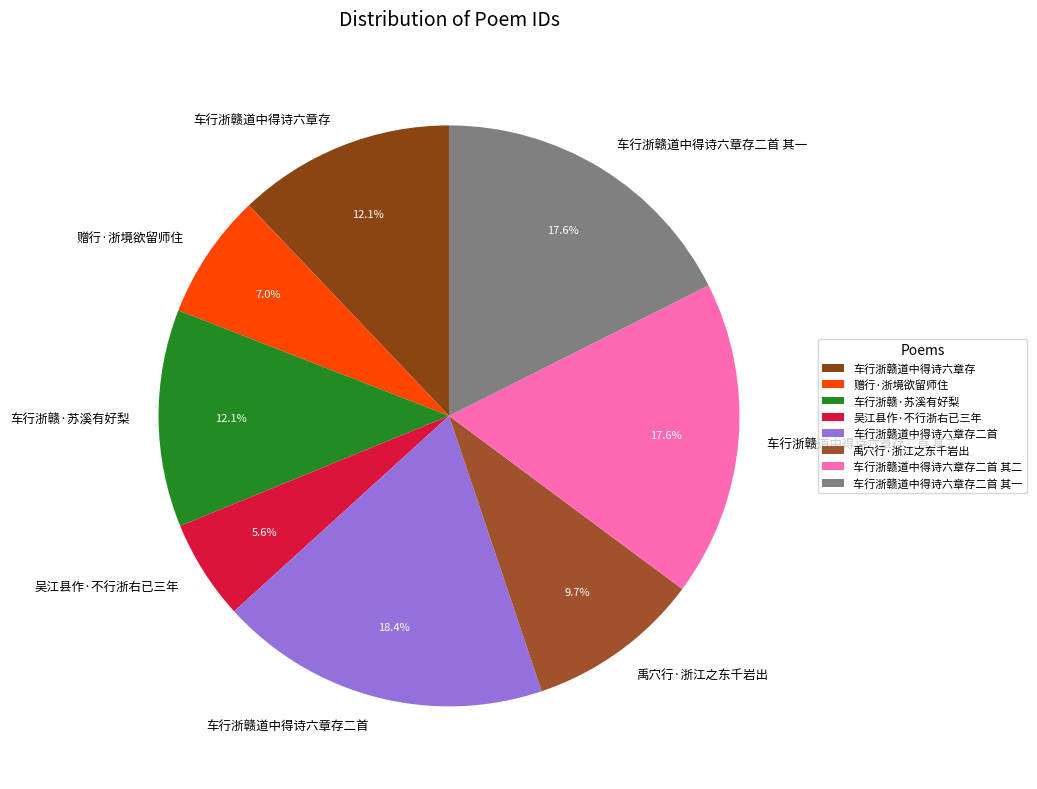

Do 车行浙赣道中得诗六章存二首 其一 and 吴江县作·不行浙右已三年 together represent more than half of the pie?

No